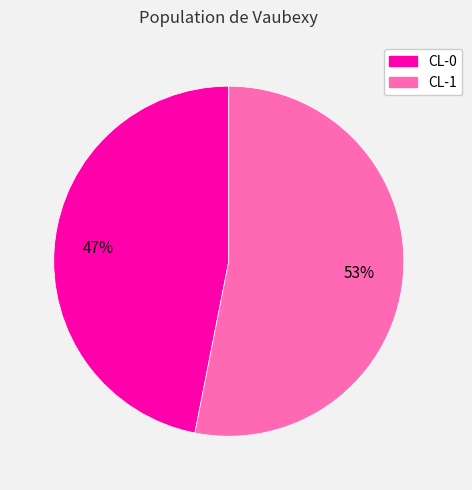

How many segments does this pie chart have?

2